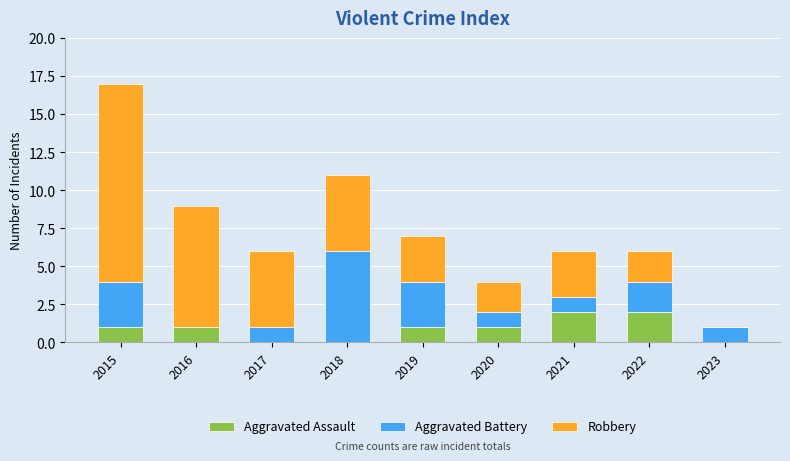

What is the total value across all series at 2016?

9